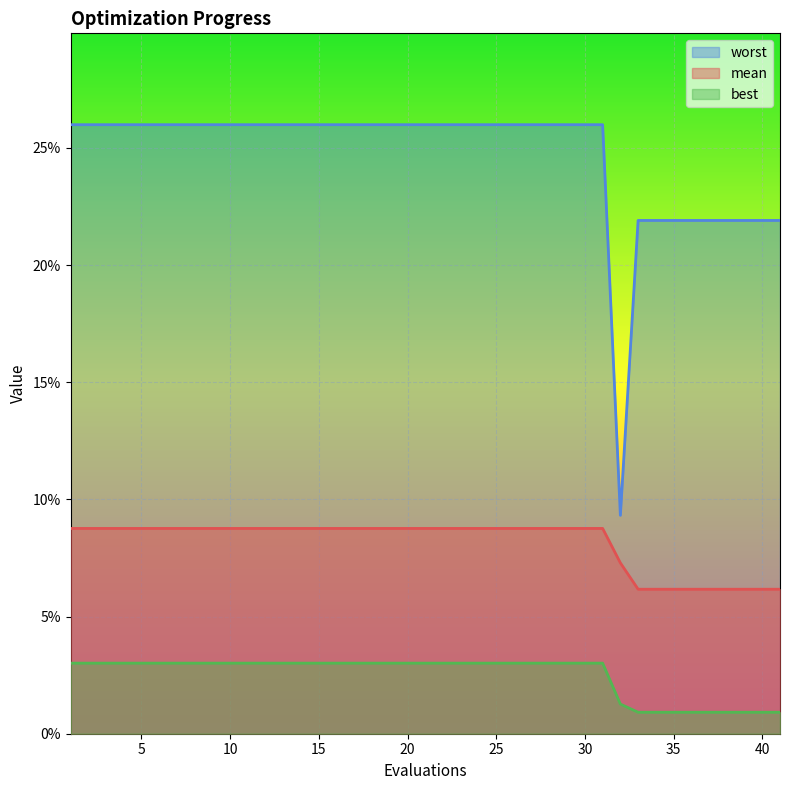

At which category is the sum across all series the highest?

1